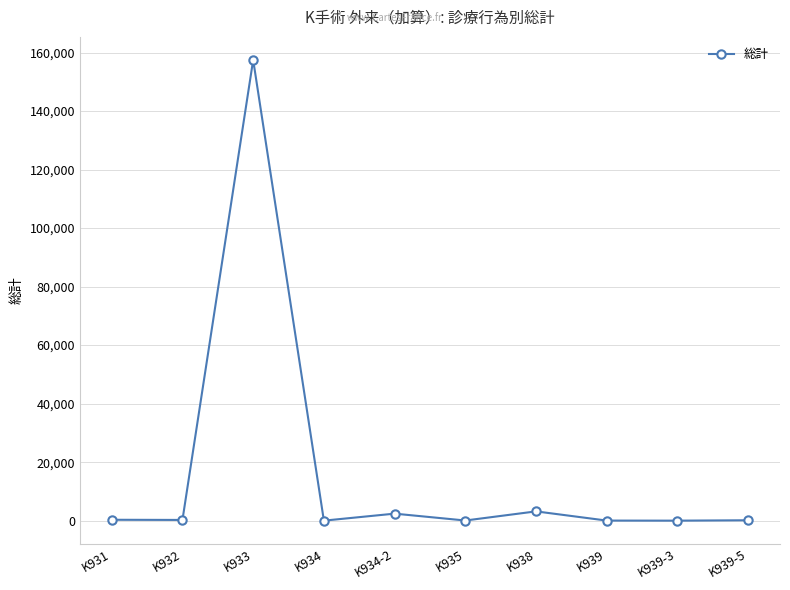

What is the label of the 3rd point from the right?

K939